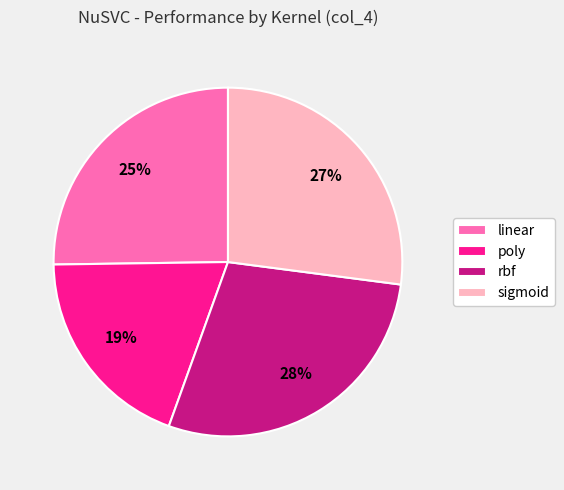

What is the largest slice in the pie chart?

rbf